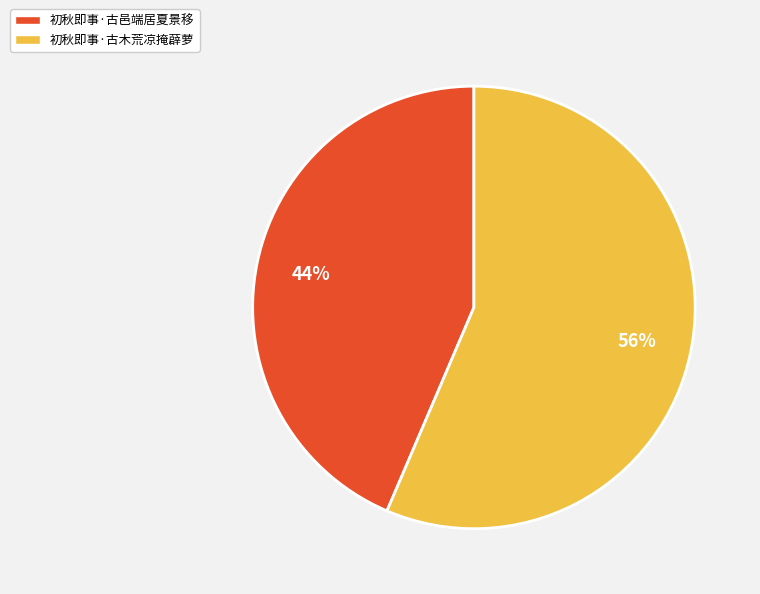

The 初秋即事·古邑端居夏景移 slice represents 29% of the pie. True or false?

False